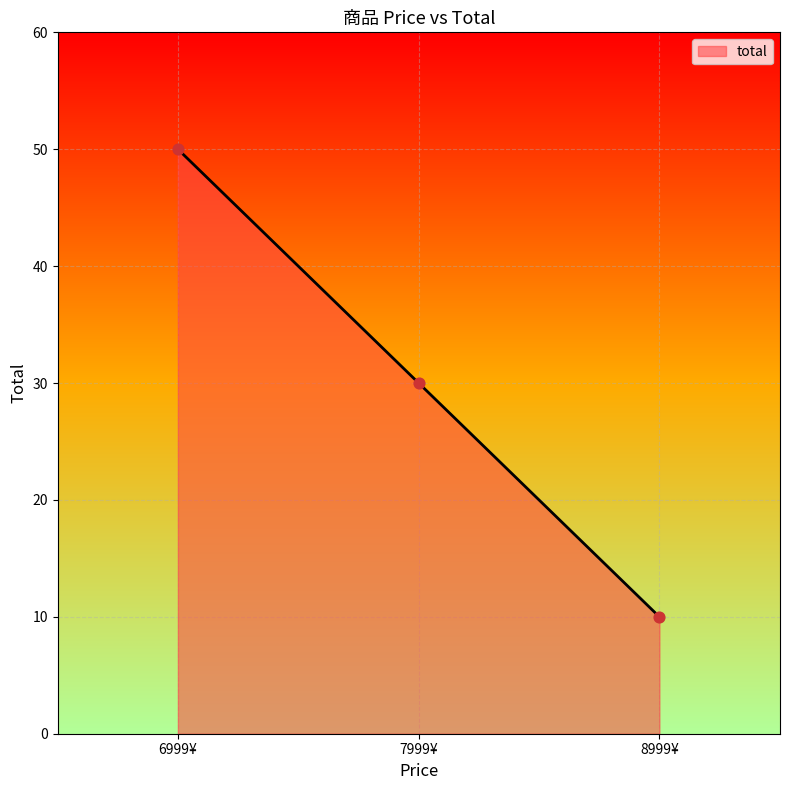

What is the change in value from 7999¥ to 8999¥?

-20